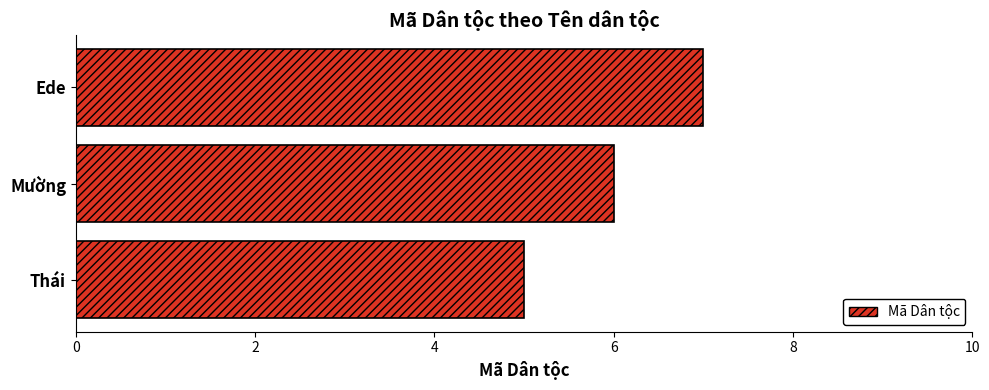

What is the smallest value displayed?

5